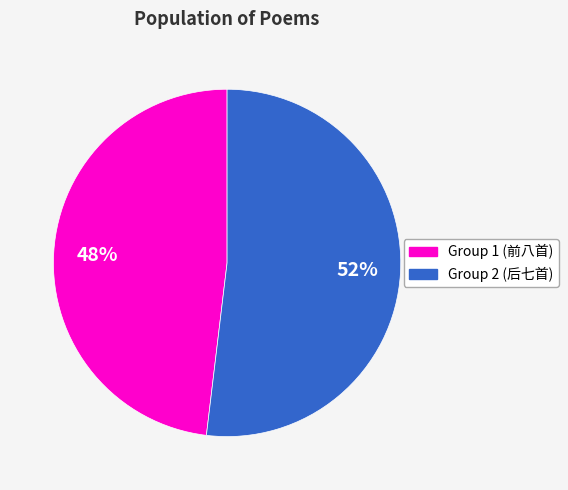

To the nearest percent, what is the average slice percentage?

50%